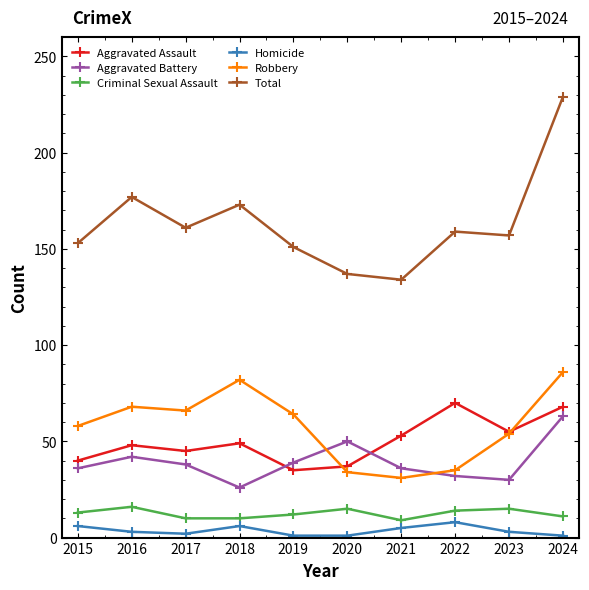

Which category has the highest value across all series?

2024